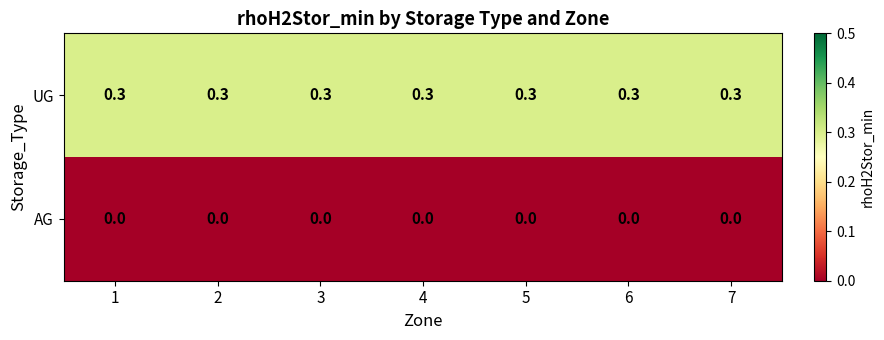

At 2, list the series in order from largest to smallest.

UG, AG